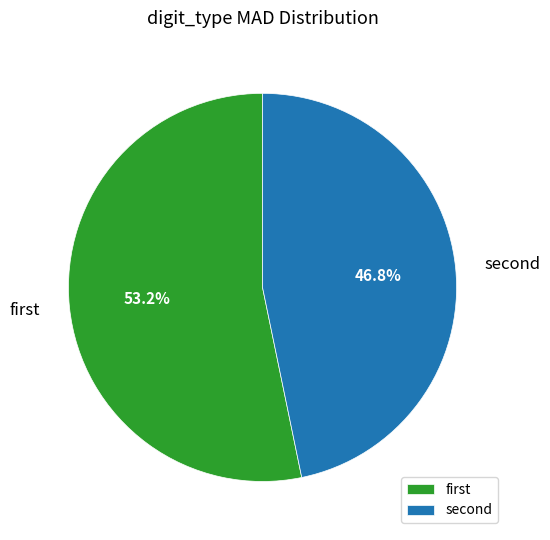

Does any single category account for the majority?

Yes